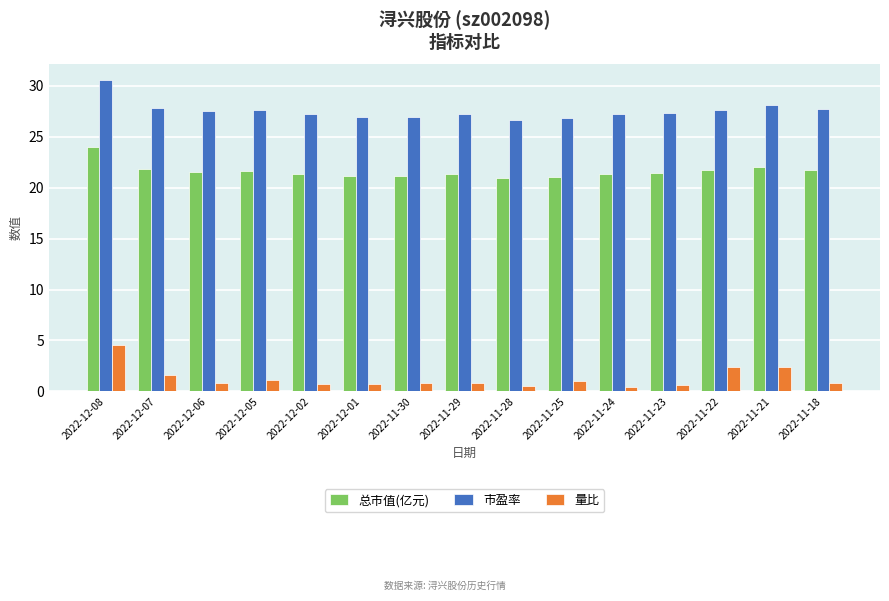

Are the bars grouped side by side (vs. stacked)?

Yes